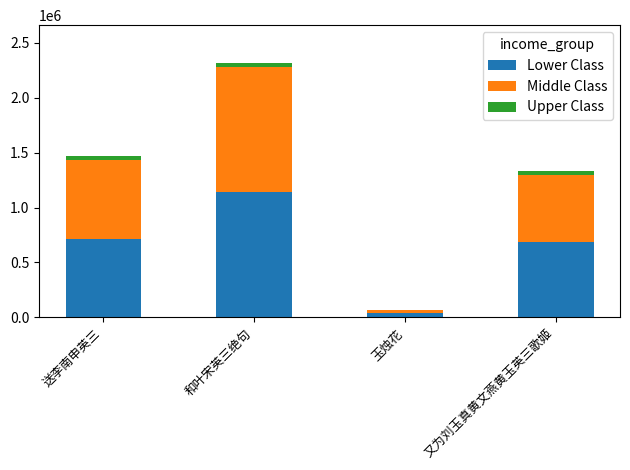

The value of Lower Class at 送李南申英三 is 165704. True or false?

False